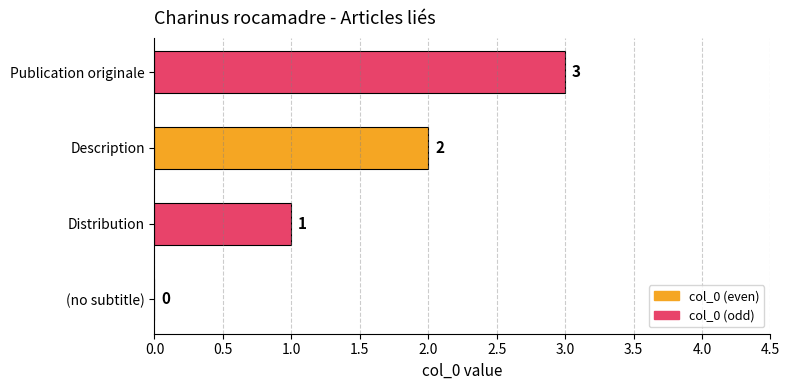

At which label is the value closest to 1?

Distribution